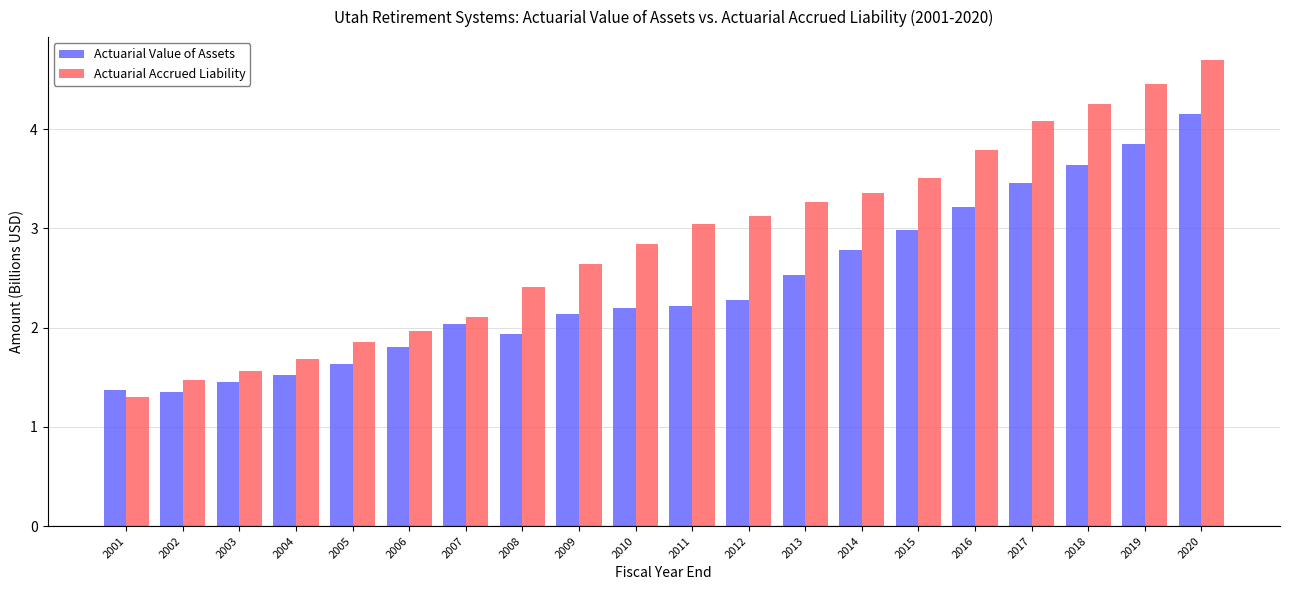

What is the difference between the Actuarial Accrued Liability values at 2005 and 2020?

2.8